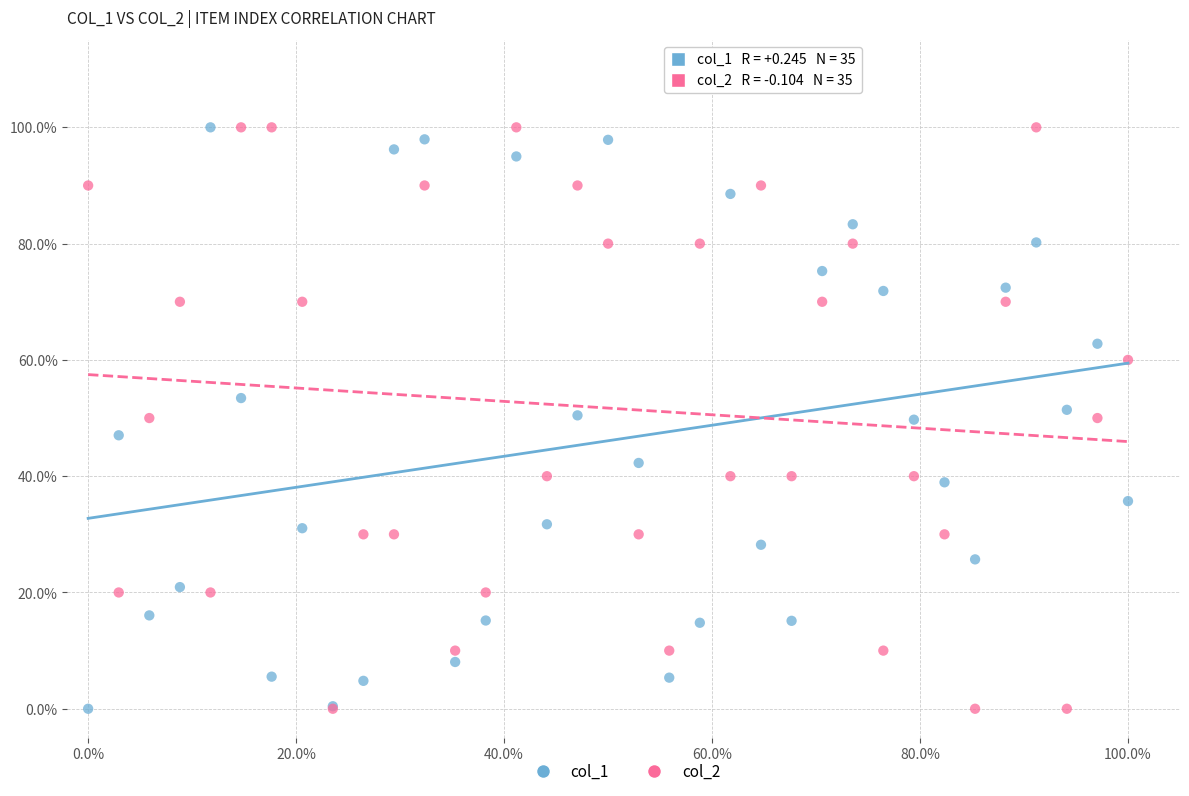

What are all the series names shown in the legend?

col_1, col_2